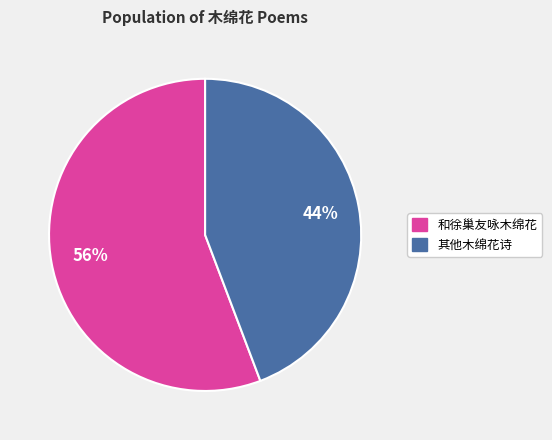

Is there a majority slice in this chart?

Yes